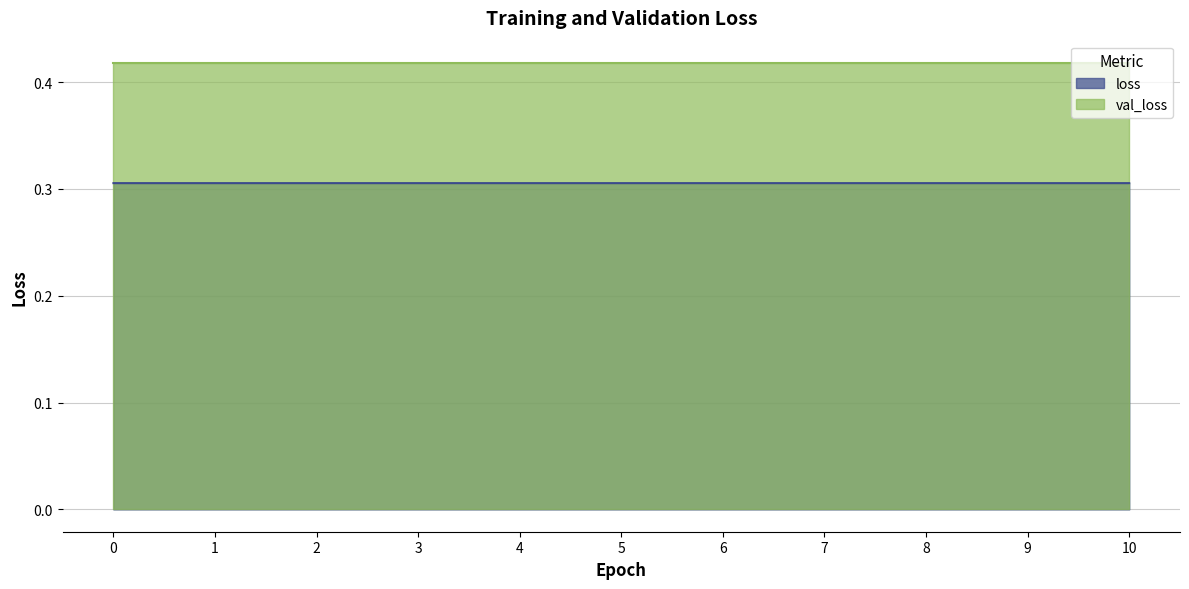

Where is the data nearest to the value 0?

1